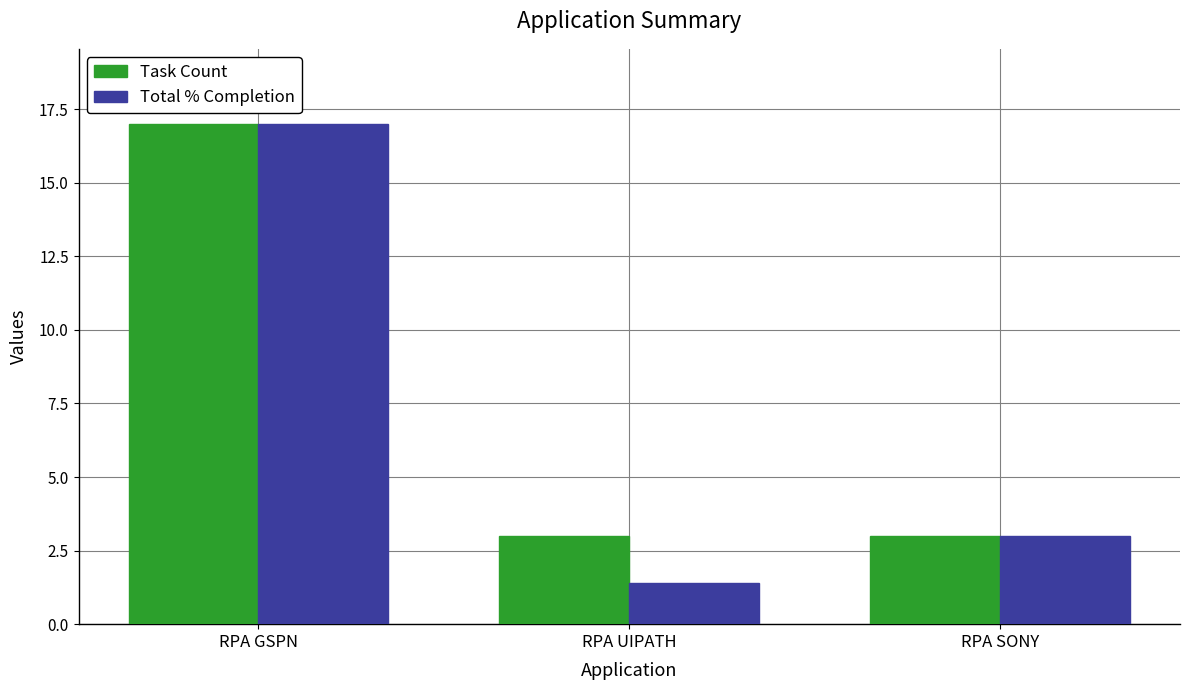

What is the maximum value shown in the chart?

17.0